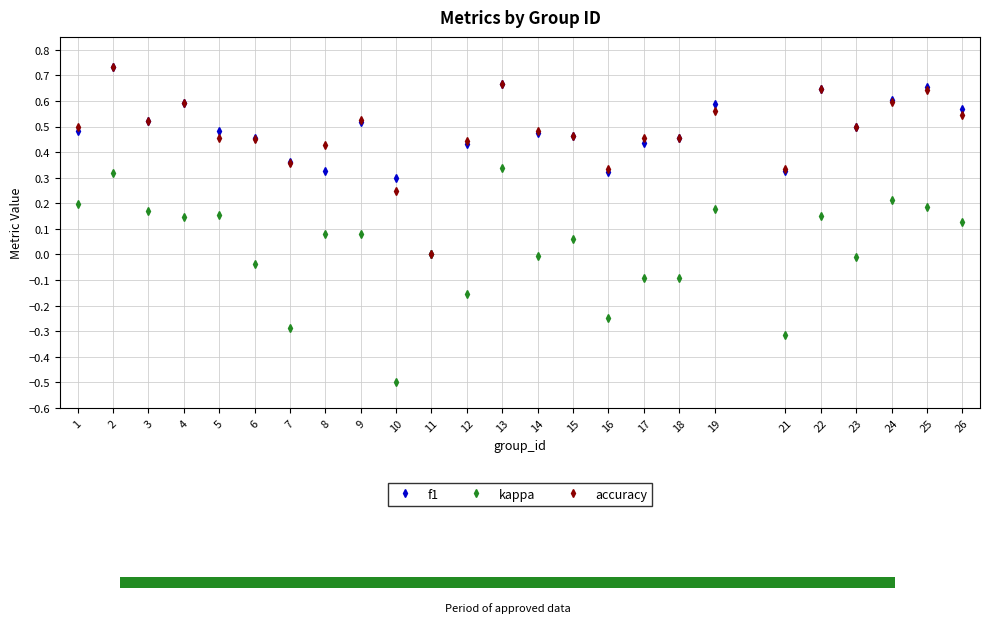

How many data points in accuracy are above 0?

24